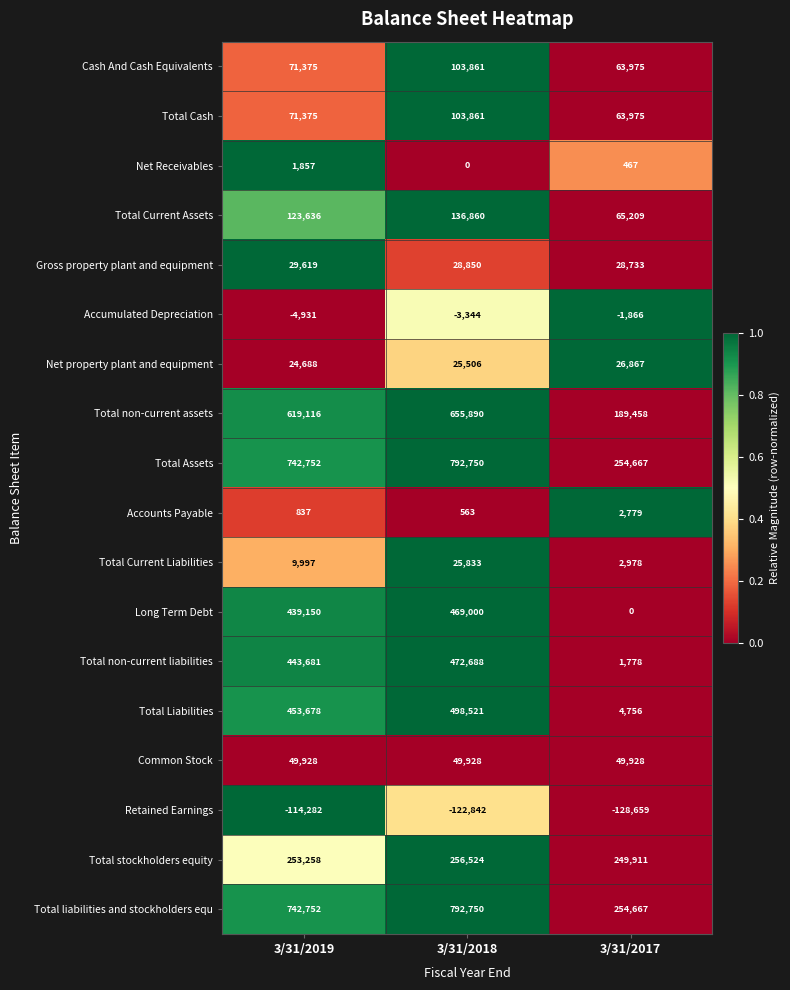

What is the maximum value shown in the chart?

792750